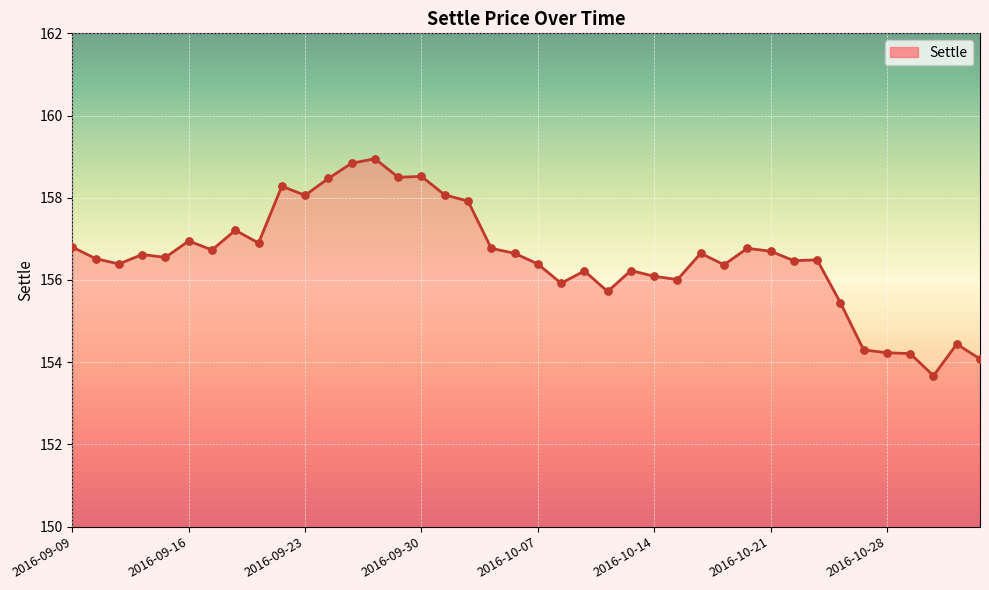

What is the minimum value shown in the chart?

153.7